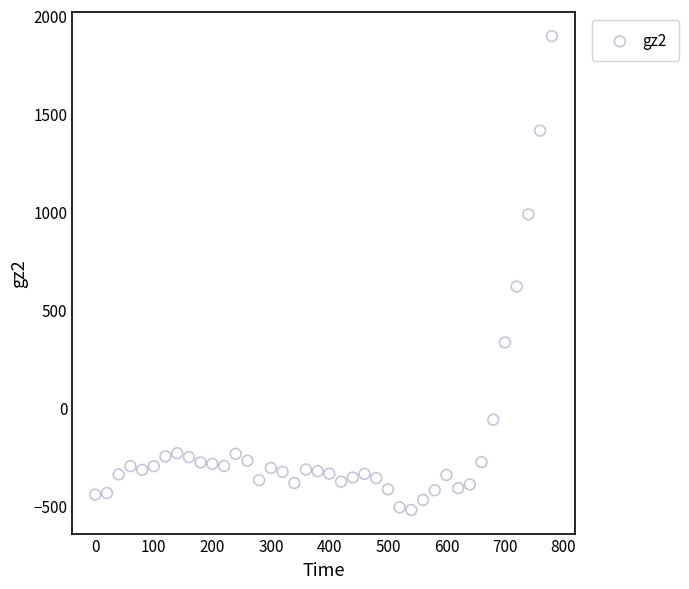

What Y value in the scatter plot is closest to 689?

620